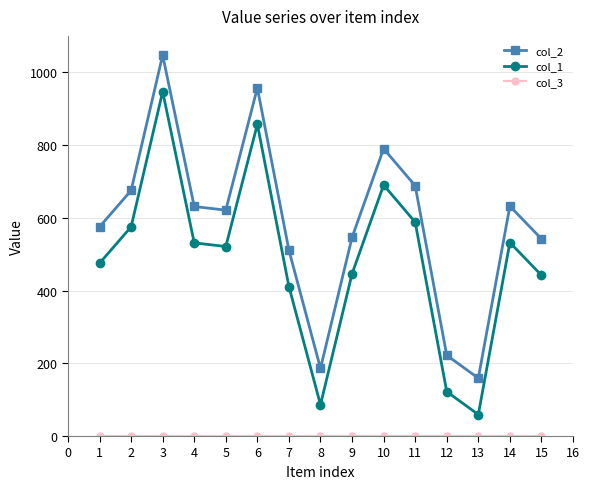

True or false: col_2 and col_1 intersect in this chart.

False